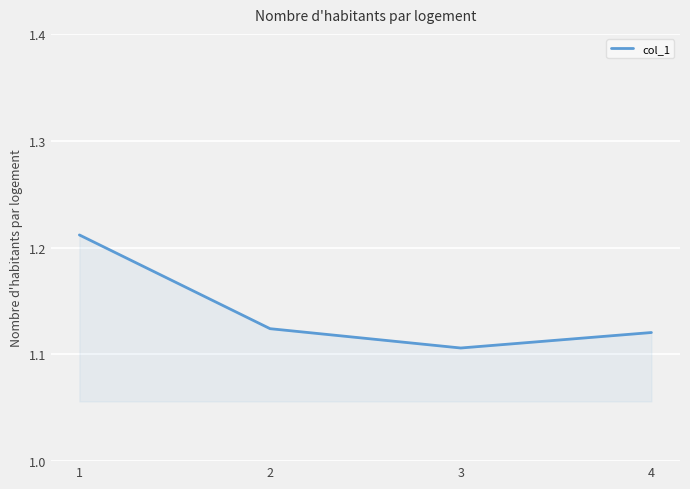

Is it true that the value at 4 is 0.7?

False